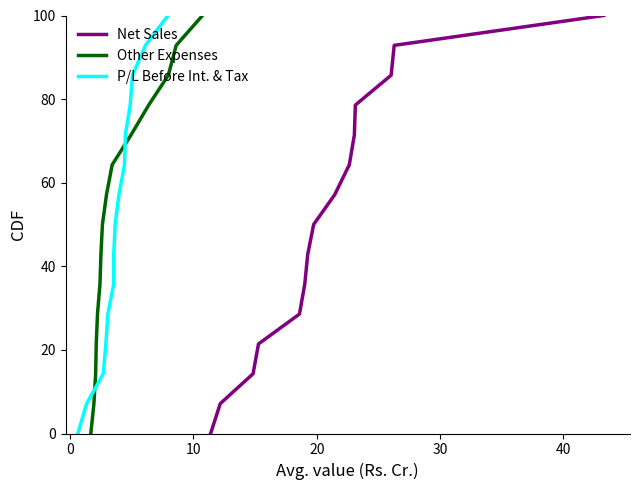

How many lines are shown in the chart?

3